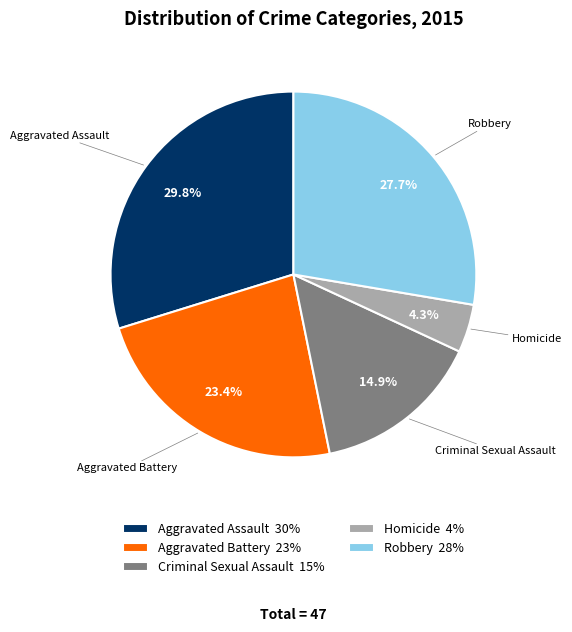

Between Aggravated Assault and Robbery, which is larger?

Aggravated Assault